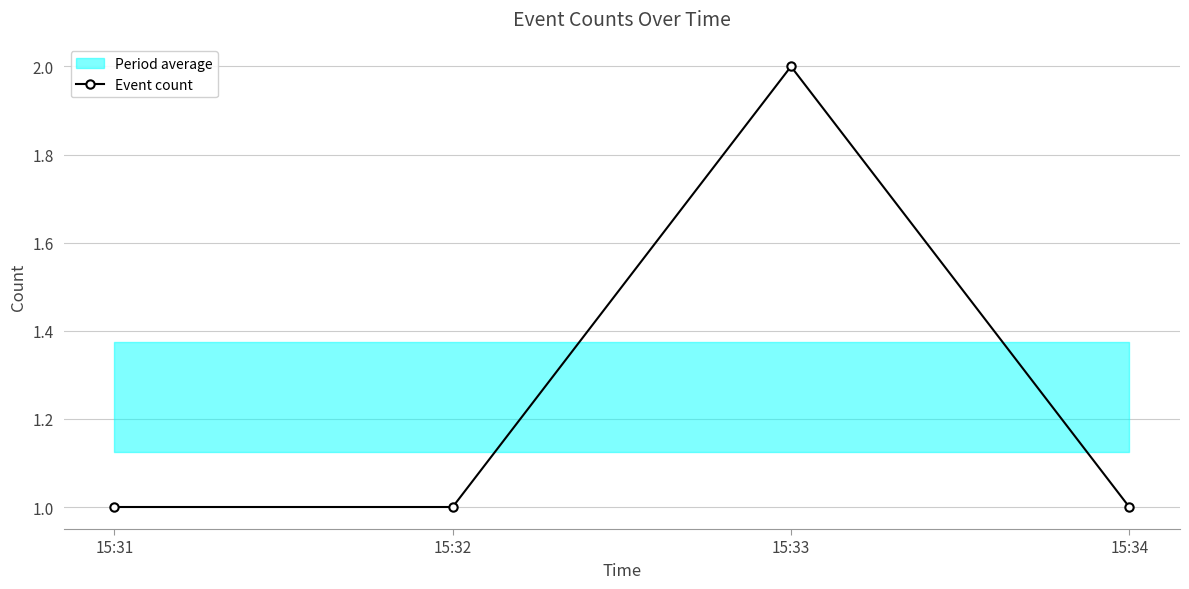

Reading left to right, what are all the values shown in this chart?

1	1	2	1